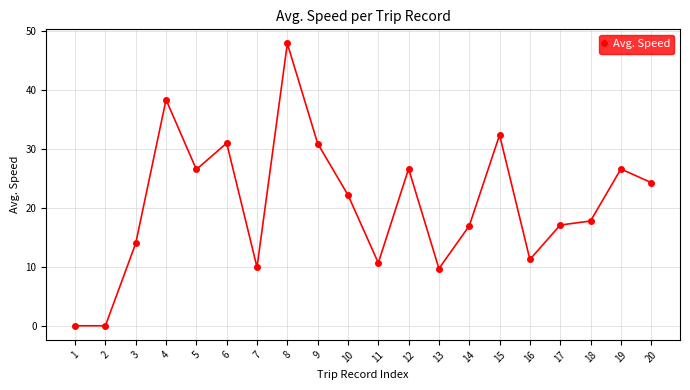

What is the change in value from 4 to 16?

-27.1